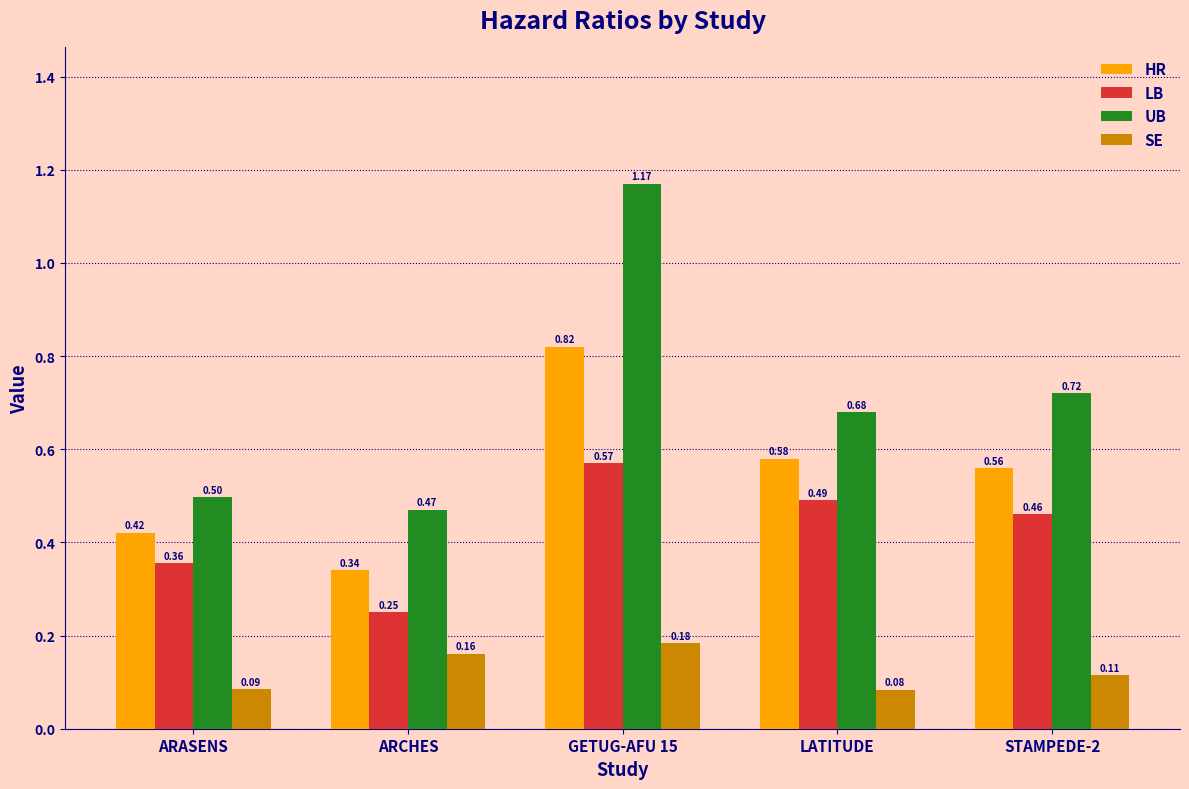

Which series changed the most between ARCHES and GETUG-AFU 15?

UB